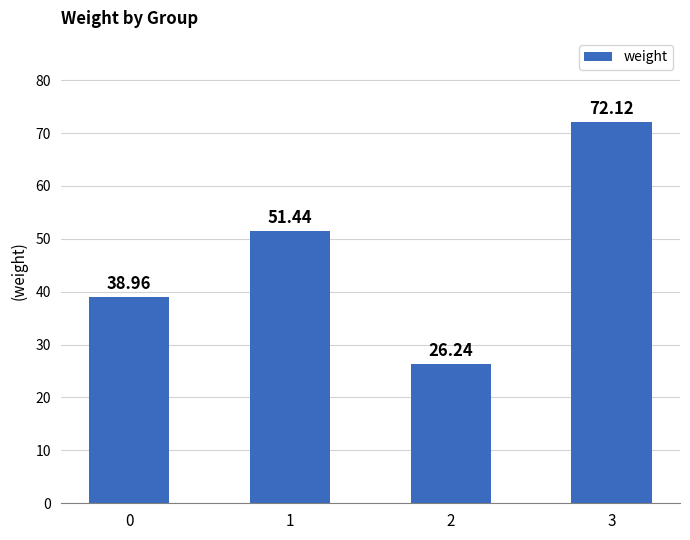

What is the value of the 4th bar from the left?

72.1